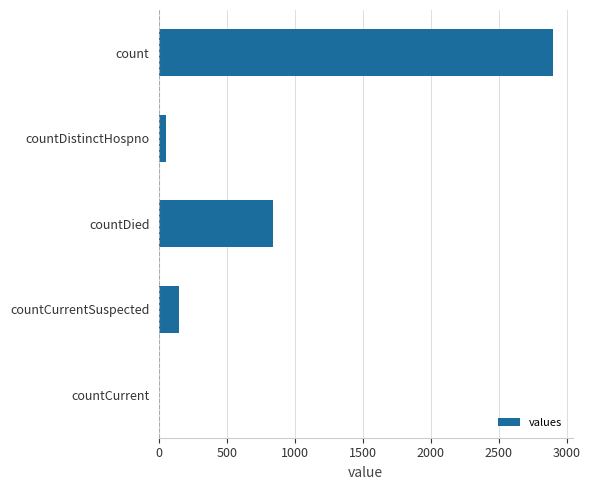

Count the number of categories in the chart.

5